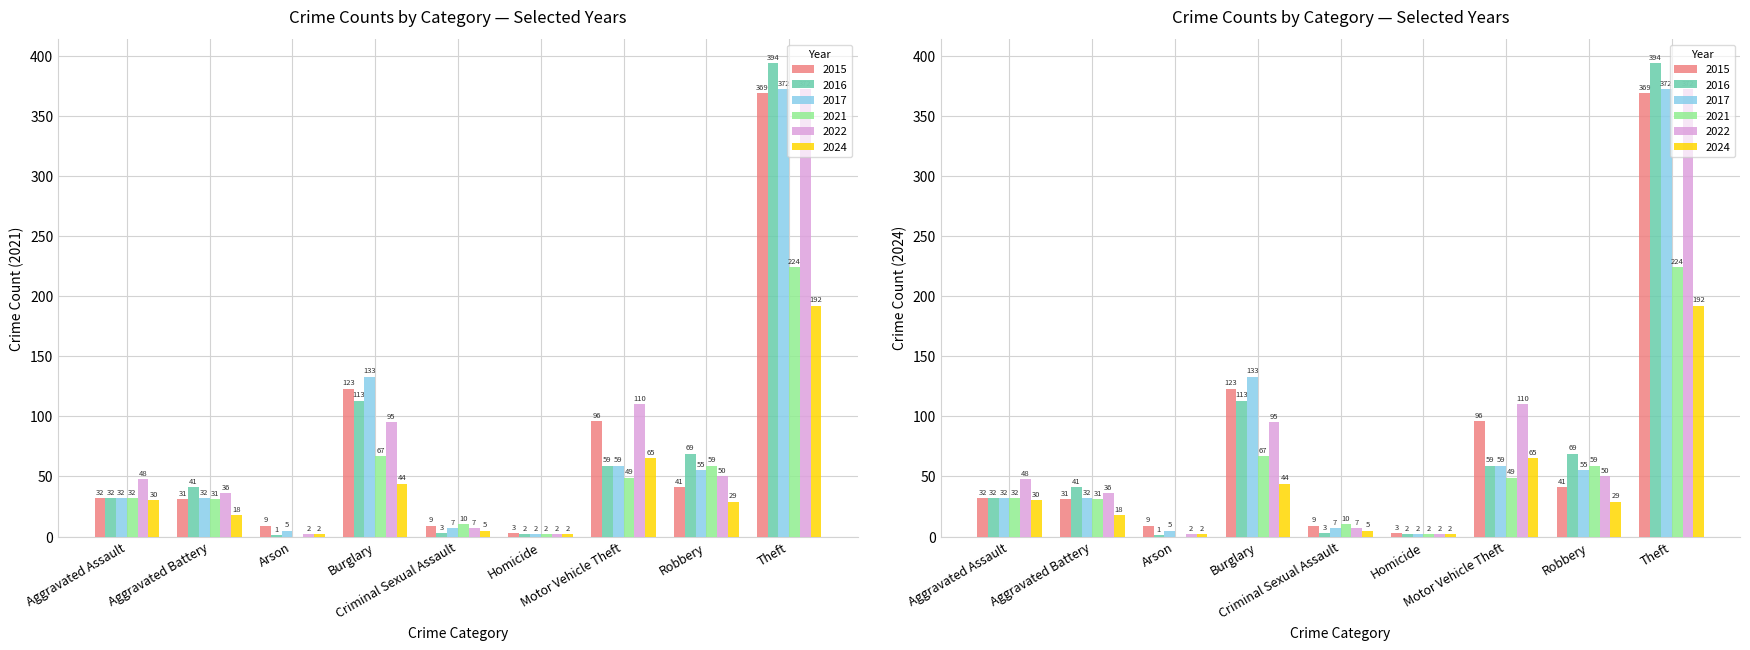

At which label does 2021 first exceed 49?

Burglary